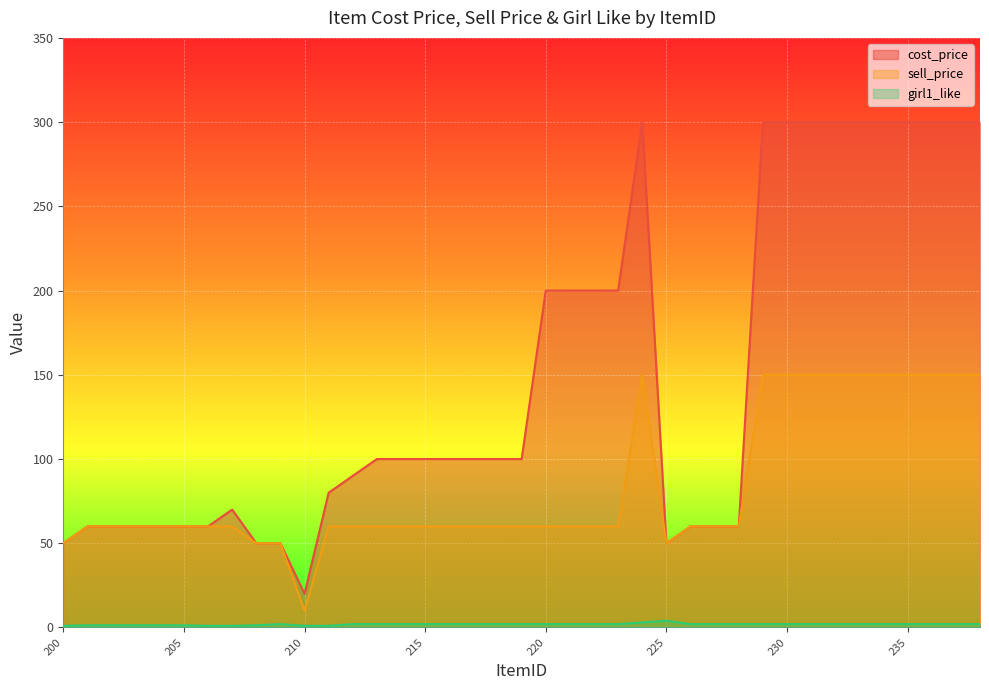

At how many categories does at least one series exceed 86?

23